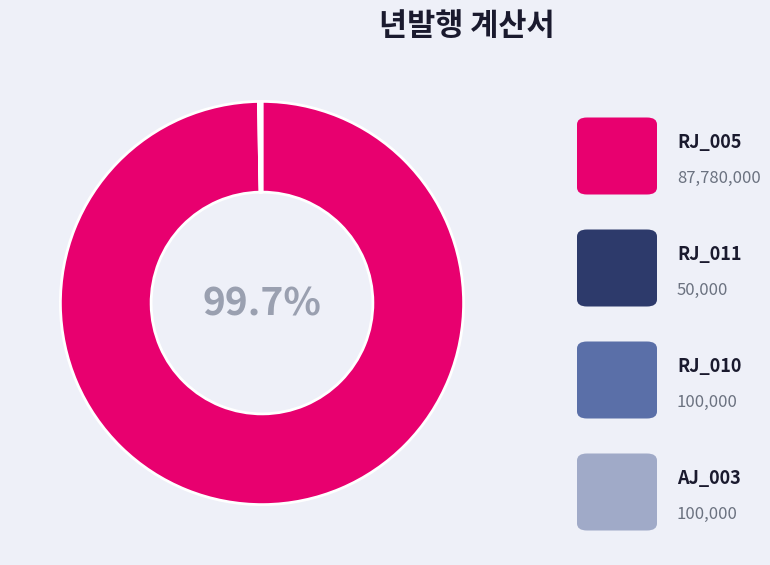

Does any single category account for the majority?

Yes